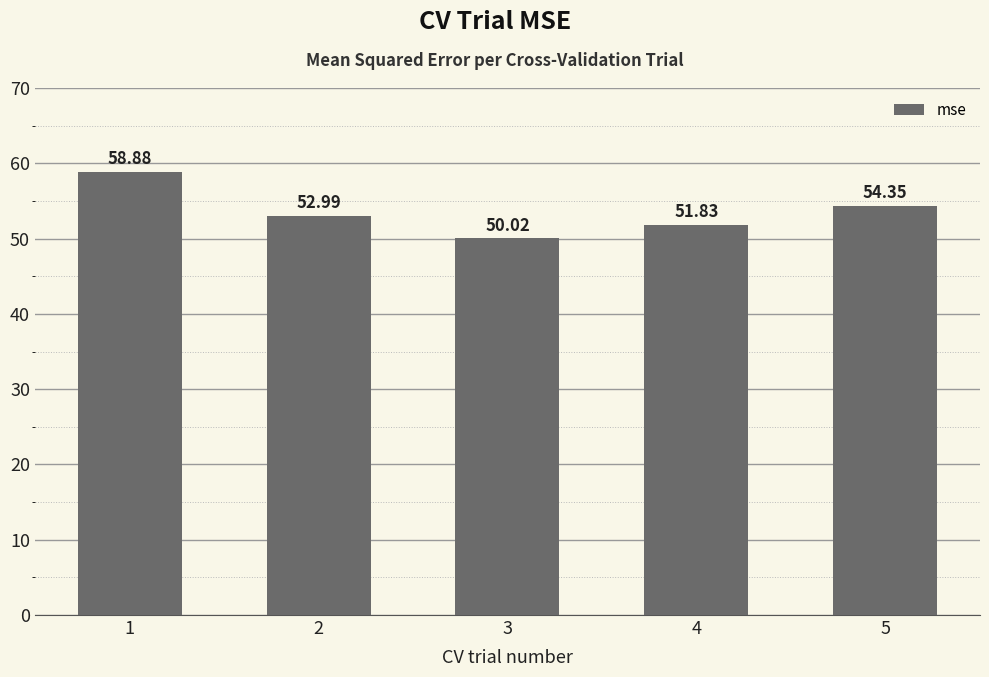

What is the ratio of the value at 5 to the value at 3?

1.1